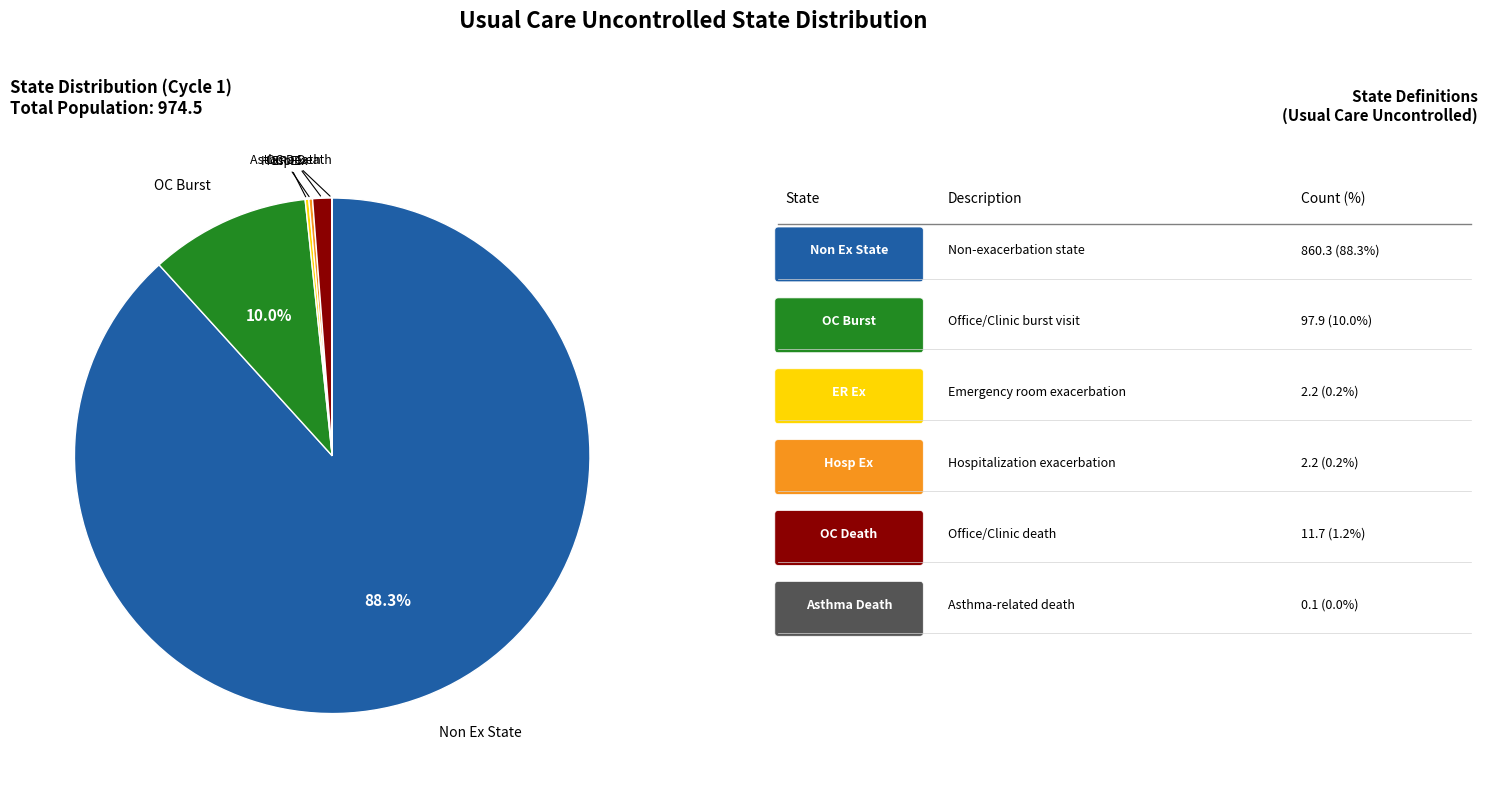

Is there any slice that represents more than half of the pie?

Yes